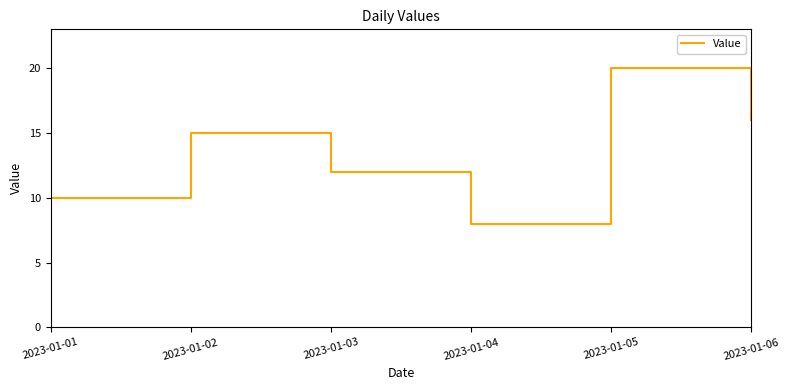

What is the ratio of the value at 2023-01-03 to the value at 2023-01-05?

0.6